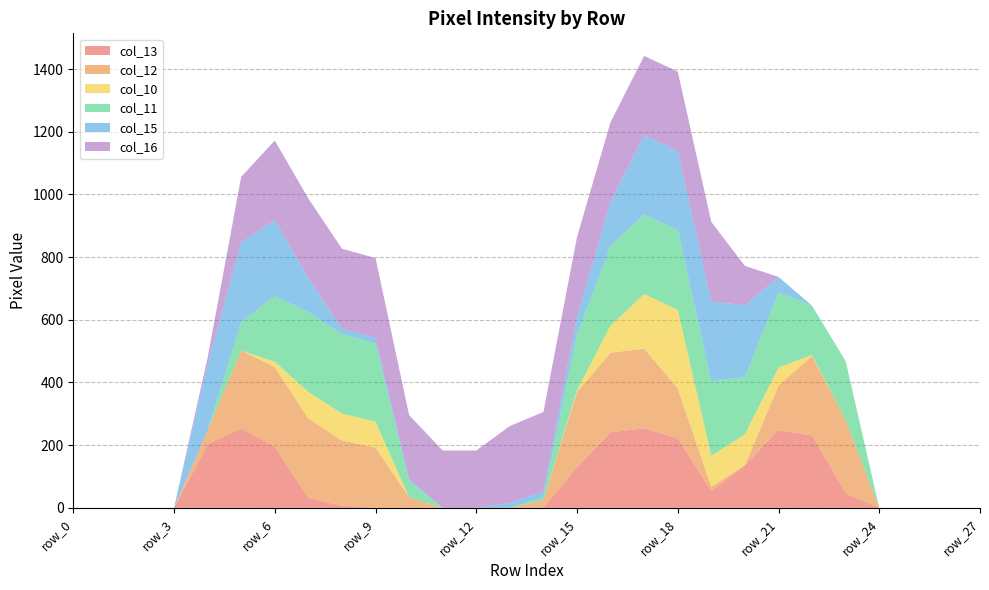

Reading left to right, extract all data points from this chart.

col_13: row_0=0	row_1=0	row_2=0	row_3=0	row_4=202	row_5=254	row_6=195	row_7=31	row_8=7	row_9=0	row_10=0	row_11=0	row_12=0	row_13=0	row_14=0	row_15=130	row_16=241	row_17=254	row_18=222	row_19=53	row_20=136	row_21=248	row_22=231	row_23=47	row_24=0	row_25=0	row_26=0	row_27=0
col_12: row_0=0	row_1=0	row_2=0	row_3=0	row_4=45	row_5=248	row_6=254	row_7=254	row_8=208	row_9=192	row_10=34	row_11=0	row_12=0	row_13=0	row_14=25	row_15=240	row_16=254	row_17=254	row_18=159	row_19=14	row_20=0	row_21=142	row_22=254	row_23=233	row_24=0	row_25=0	row_26=0	row_27=0
col_10: row_0=0	row_1=0	row_2=0	row_3=0	row_4=0	row_5=0	row_6=17	row_7=85	row_8=86	row_9=83	row_10=0	row_11=0	row_12=0	row_13=0	row_14=0	row_15=6	row_16=87	row_17=174	row_18=251	row_19=99	row_20=99	row_21=58	row_22=3	row_23=0	row_24=0	row_25=0	row_26=0	row_27=0
col_11: row_0=0	row_1=0	row_2=0	row_3=0	row_4=0	row_5=91	row_6=210	row_7=254	row_8=254	row_9=250	row_10=51	row_11=0	row_12=0	row_13=0	row_14=9	row_15=178	row_16=254	row_17=254	row_18=254	row_19=238	row_20=182	row_21=240	row_22=157	row_23=188	row_24=0	row_25=0	row_26=0	row_27=0
col_15: row_0=0	row_1=0	row_2=0	row_3=0	row_4=210	row_5=254	row_6=243	row_7=109	row_8=18	row_9=18	row_10=6	row_11=0	row_12=0	row_13=16	row_14=18	row_15=56	row_16=141	row_17=254	row_18=254	row_19=254	row_20=230	row_21=49	row_22=0	row_23=0	row_24=0	row_25=0	row_26=0	row_27=0
col_16: row_0=0	row_1=0	row_2=0	row_3=0	row_4=22	row_5=209	row_6=253	row_7=254	row_8=254	row_9=254	row_10=205	row_11=183	row_12=183	row_13=245	row_14=254	row_15=254	row_16=254	row_17=252	row_18=252	row_19=254	row_20=125	row_21=0	row_22=0	row_23=0	row_24=0	row_25=0	row_26=0	row_27=0